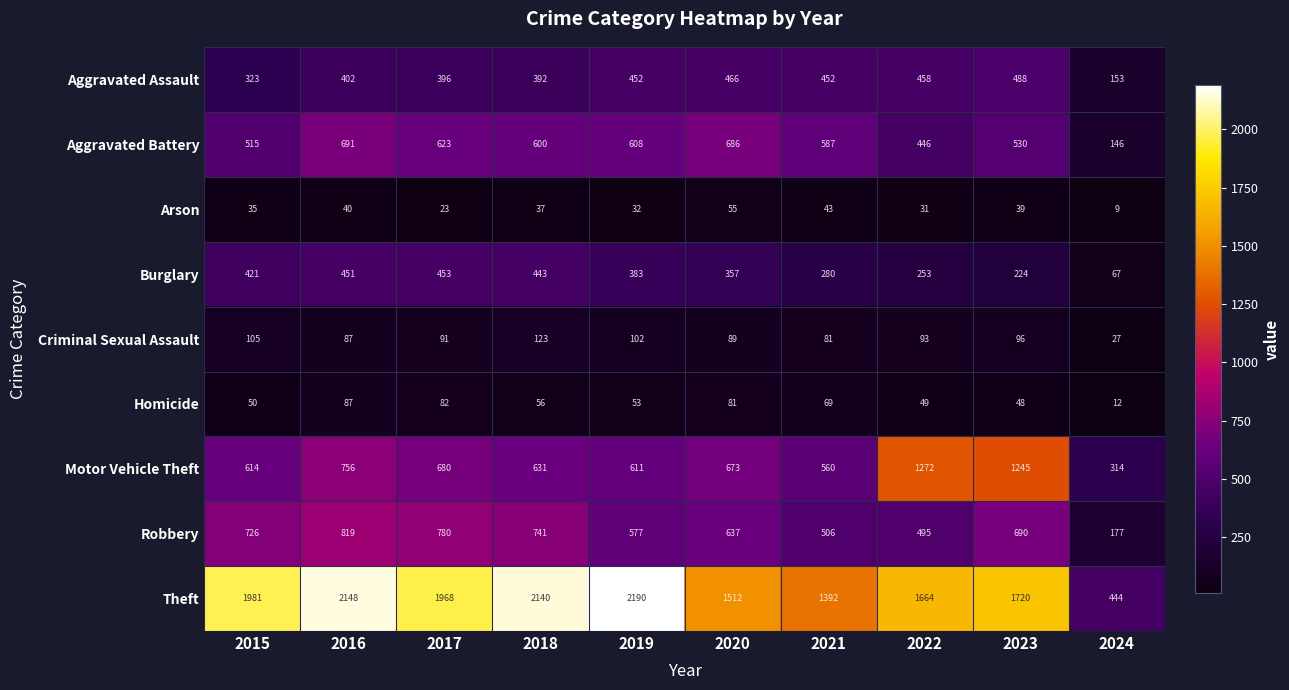

Which label corresponds to the largest value in the chart?

2019